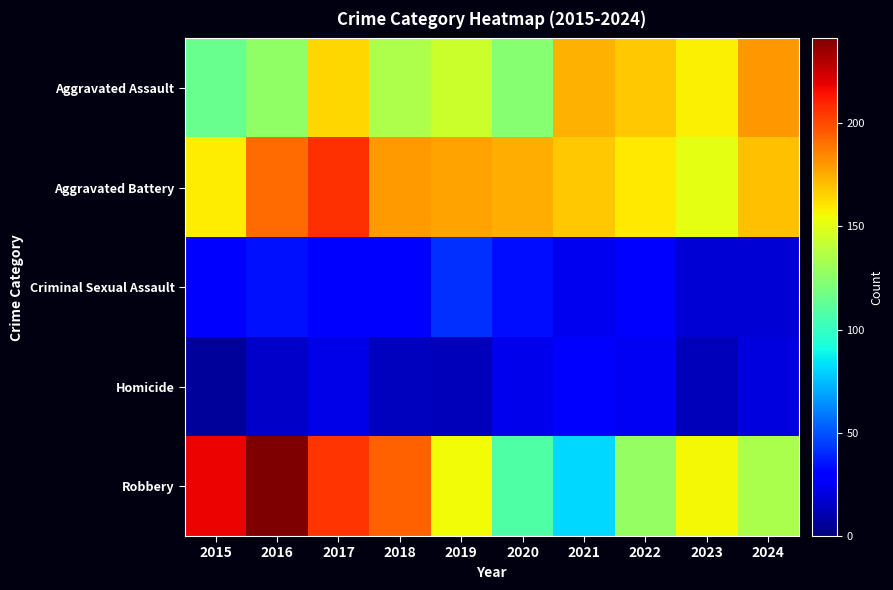

Between 2024 and 2020, which is larger?

2024